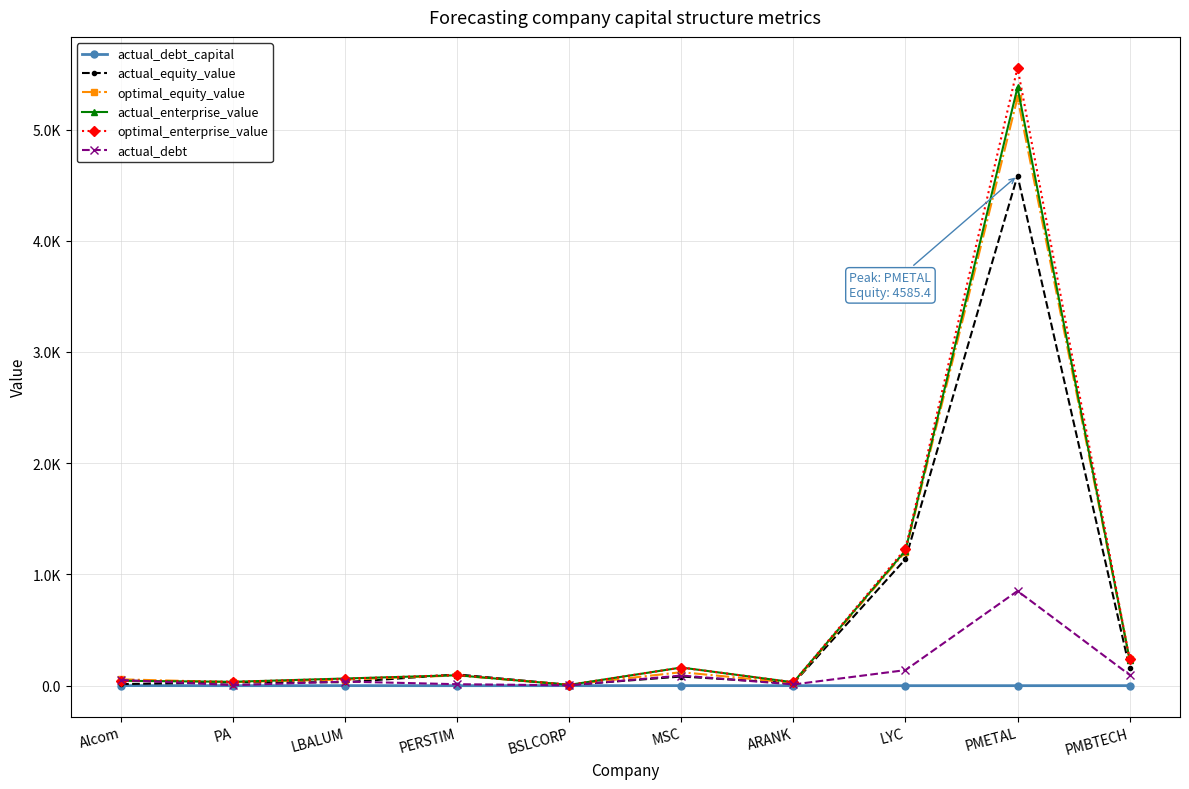

True or false: optimal_enterprise_value has more than 0 points higher than both neighbors.

True